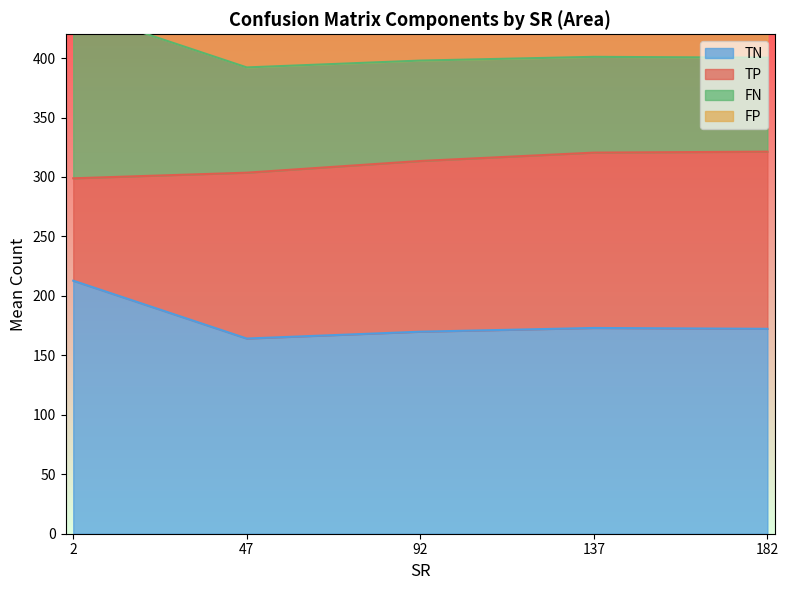

True or false: TN has a value of 242.4 at 137.

False